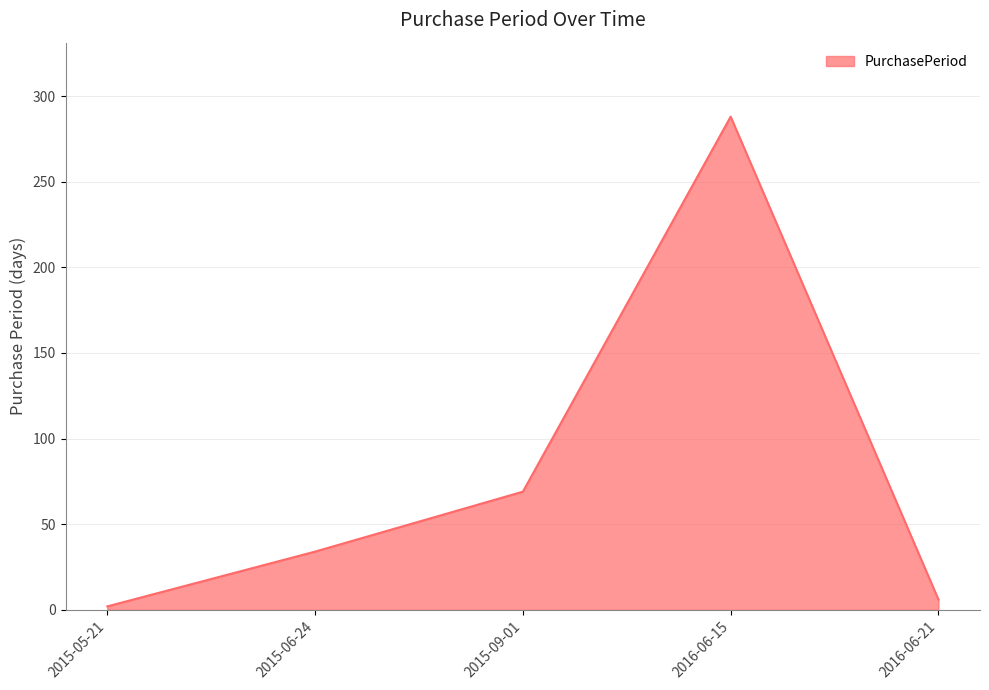

The chart shows a value of 288 at 2016-06-15. True or false?

True